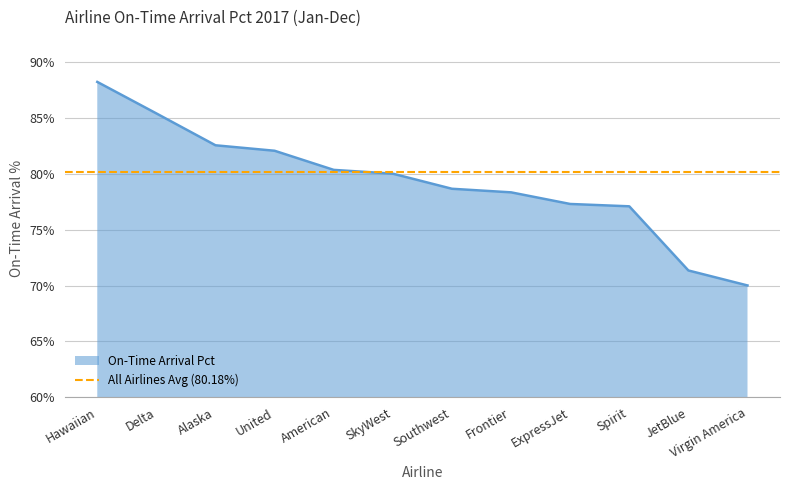

List the labels in order of value, largest first.

Hawaiian, Delta, Alaska, United, American, SkyWest, Southwest, Frontier, ExpressJet, Spirit, JetBlue, Virgin America